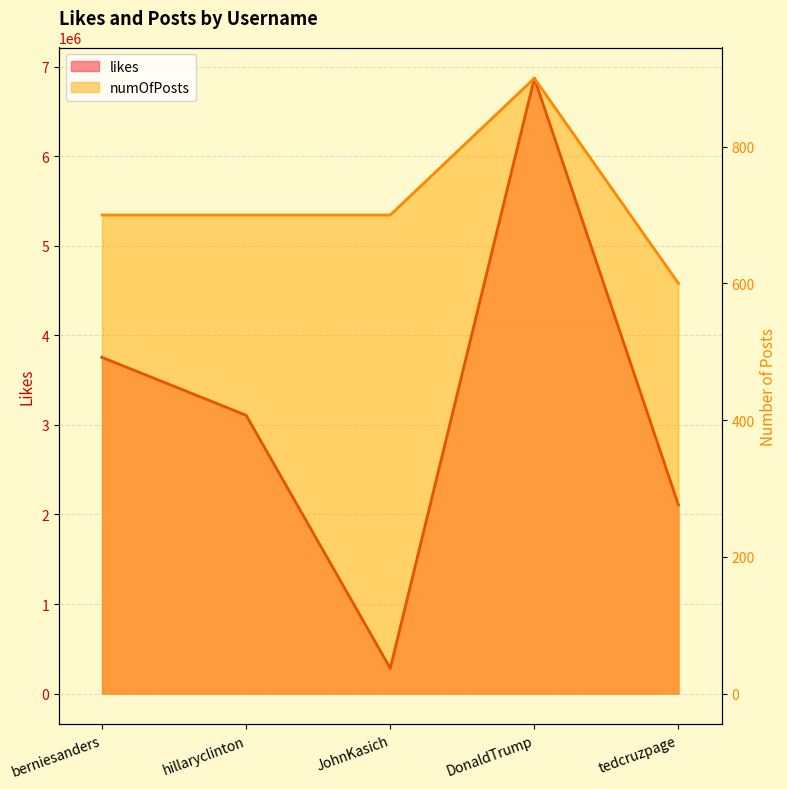

What is the average value of the numOfPosts series?

720